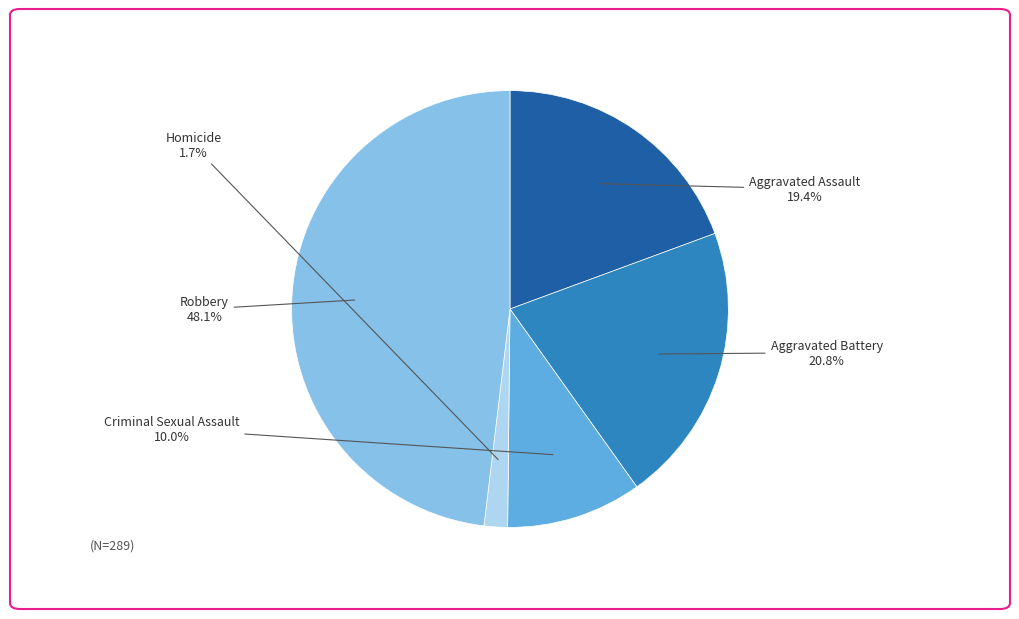

Which slice is the smallest?

Homicide